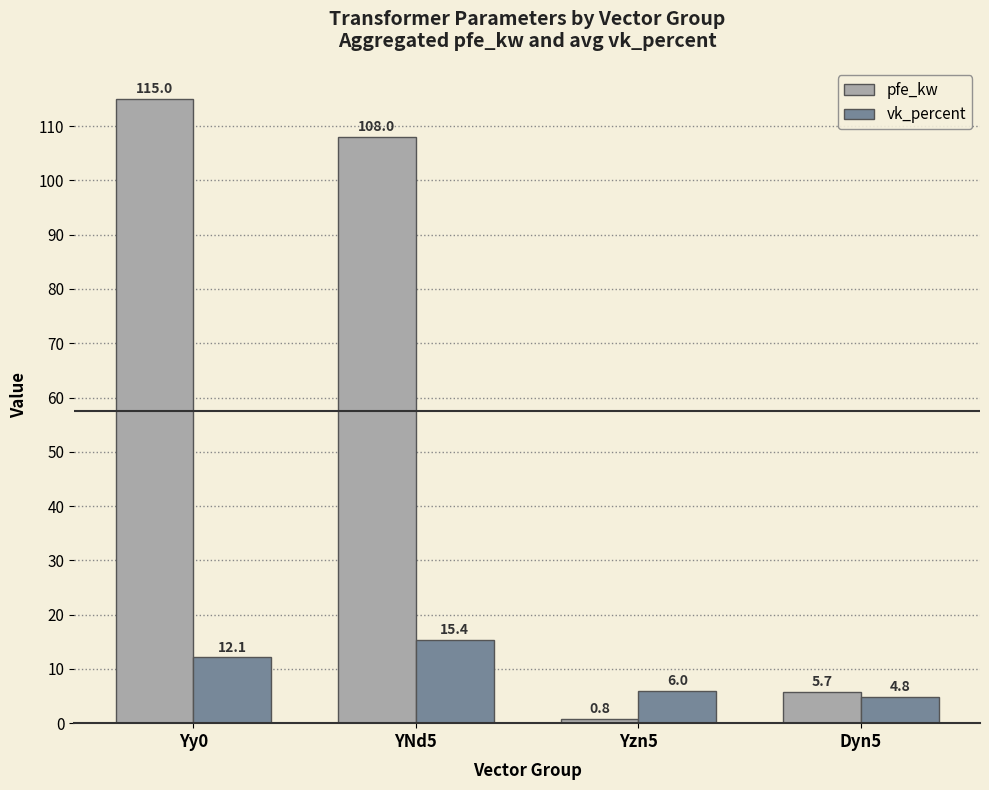

What is the minimum value for pfe_kw?

0.8